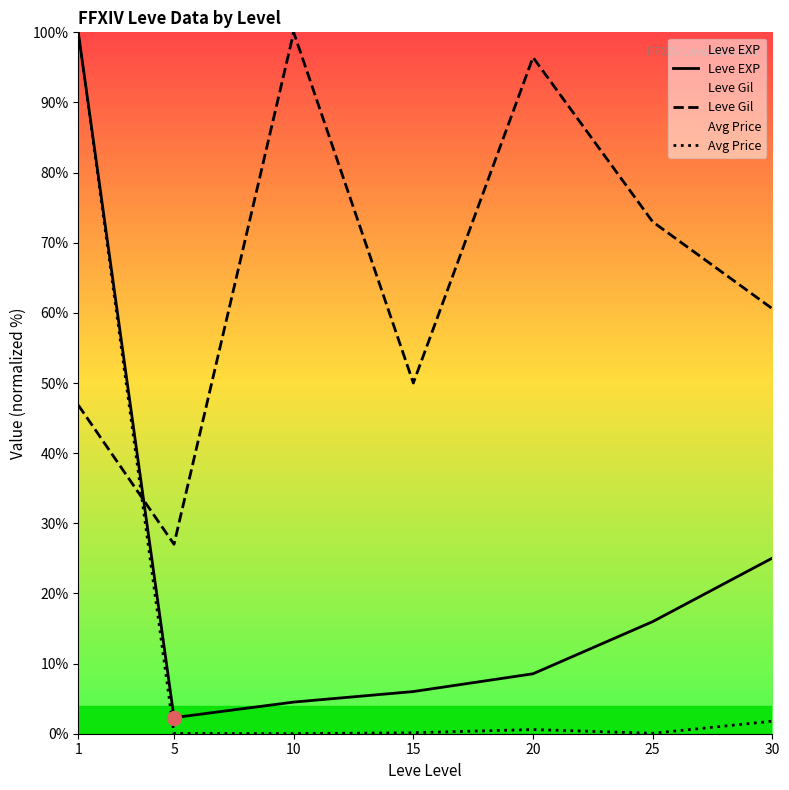

Where do Leve Gil and Leve EXP first cross each other?

1 and 5